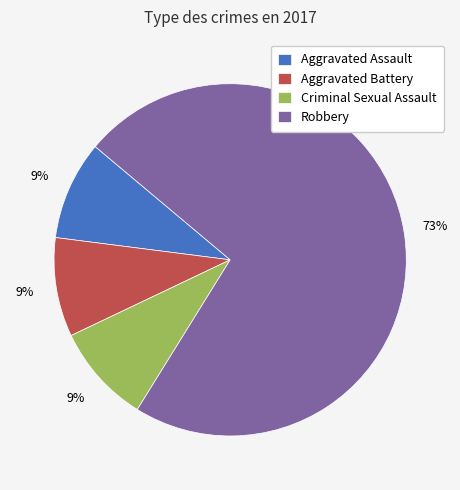

Which category has the biggest portion of the pie?

Robbery